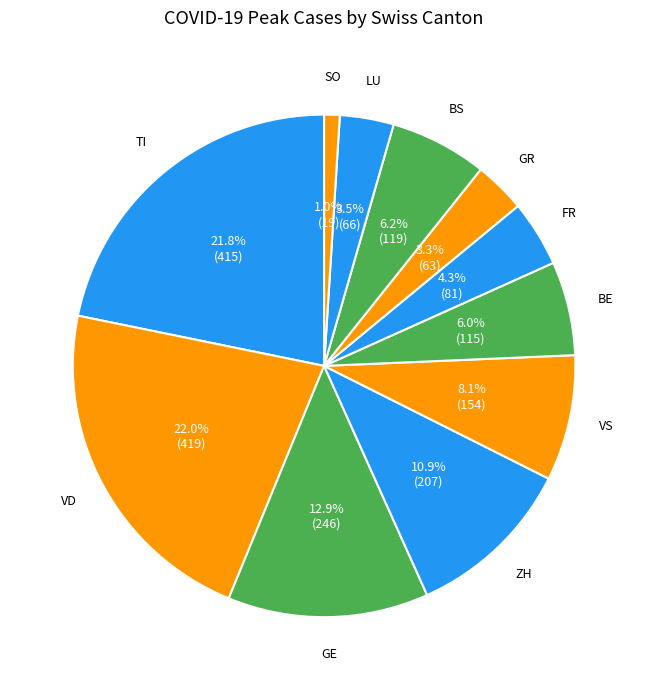

How many slices are in this pie chart?

11